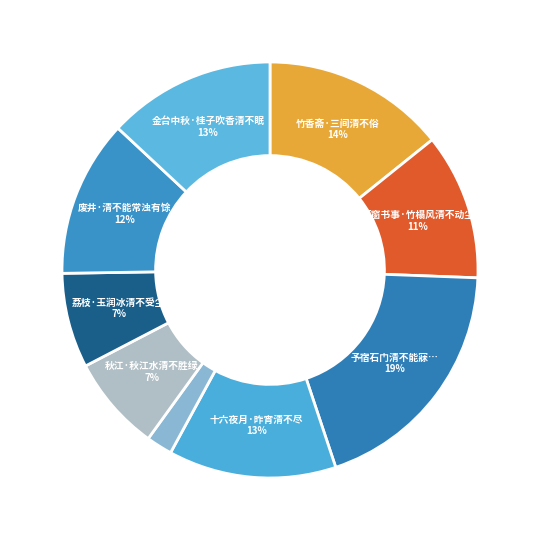

Is there any slice that represents more than half of the pie?

No